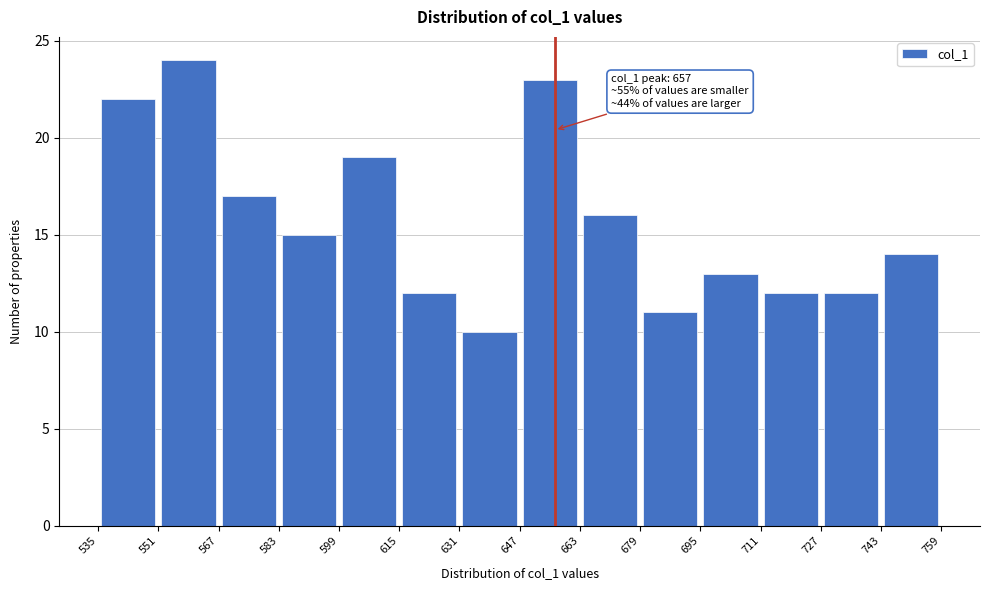

Which range on the x-axis has the tallest bar?

551 to 567